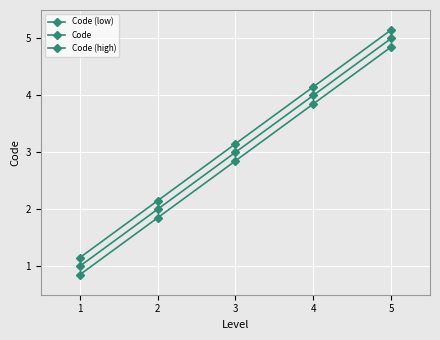

True or false: Code (high) and Code intersect in this chart.

False